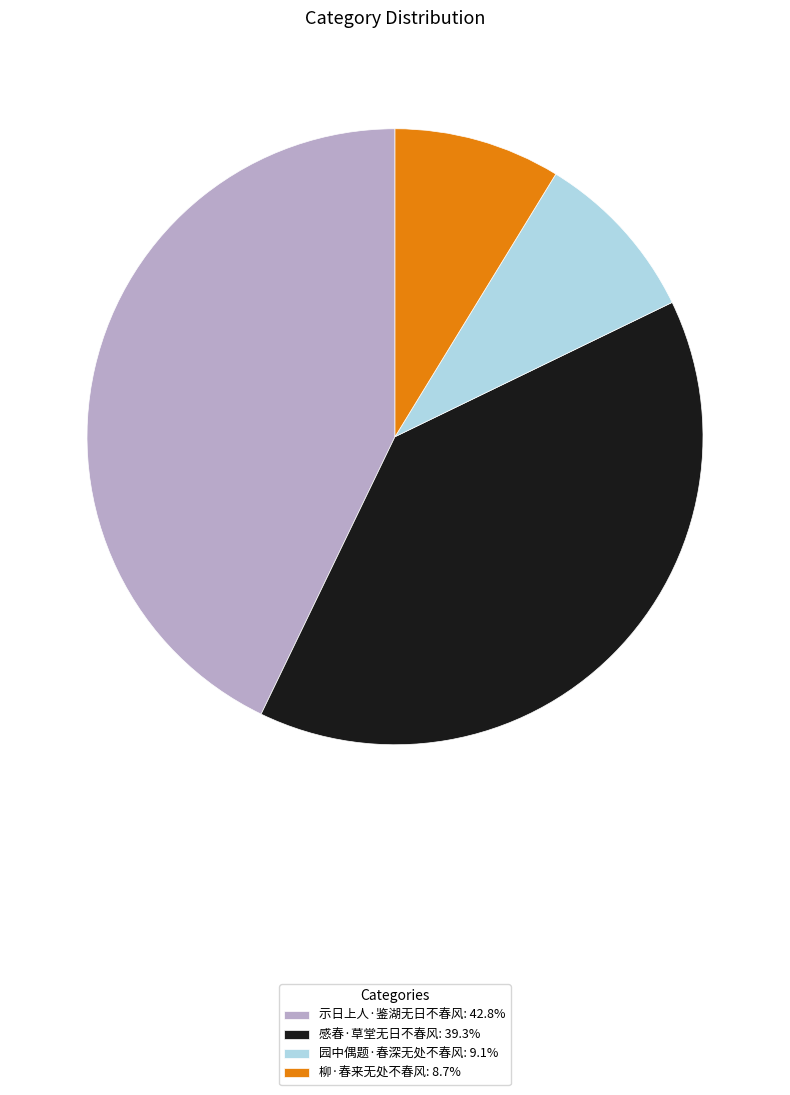

What is the ratio of the value at 园中偶题·春深无处不春风 to the value at 示日上人·鉴湖无日不春风?

0.2